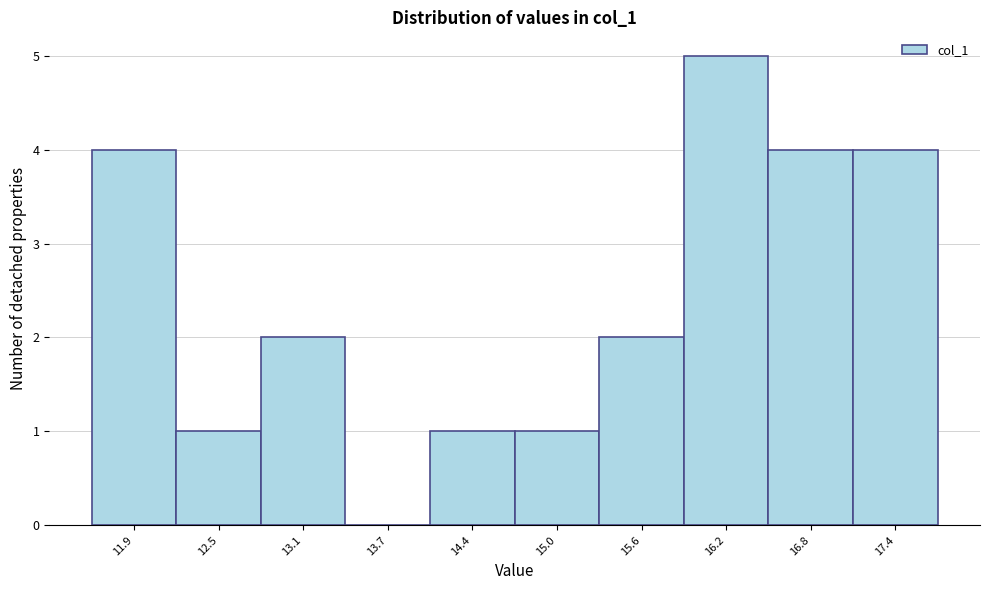

Reading left to right, extract all data points from this chart.

11.9=4	12.5=1	13.1=2	13.7=0	14.4=1	15.0=1	15.6=2	16.2=5	16.8=4	17.4=4